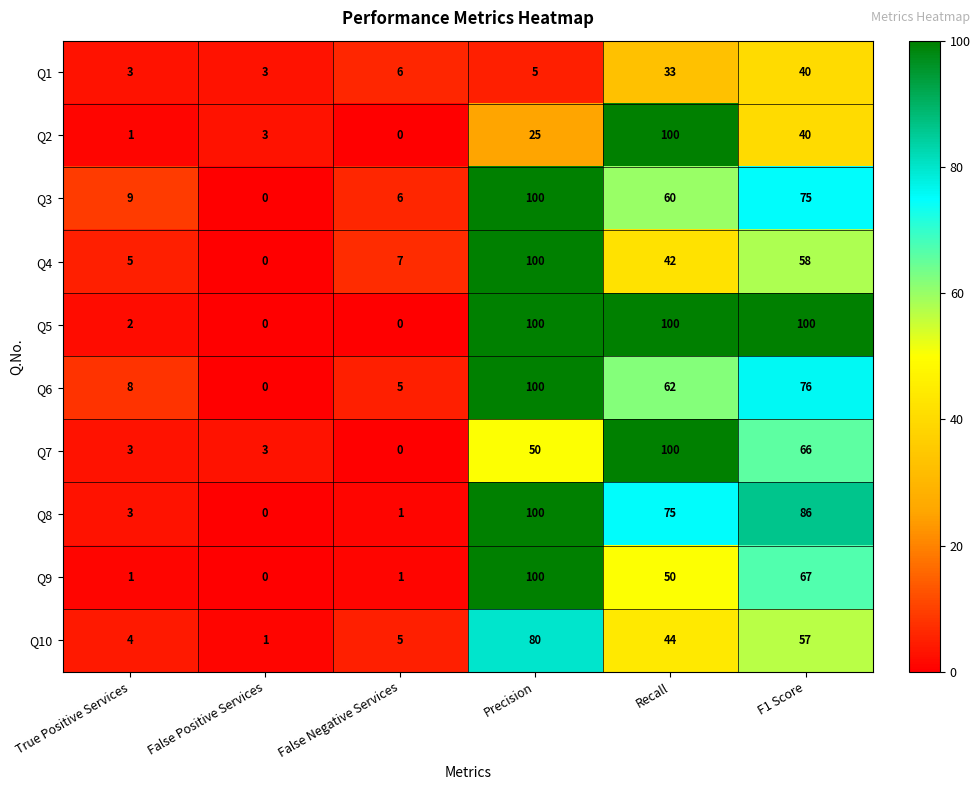

What is the total value across all series at F1 Score?

665